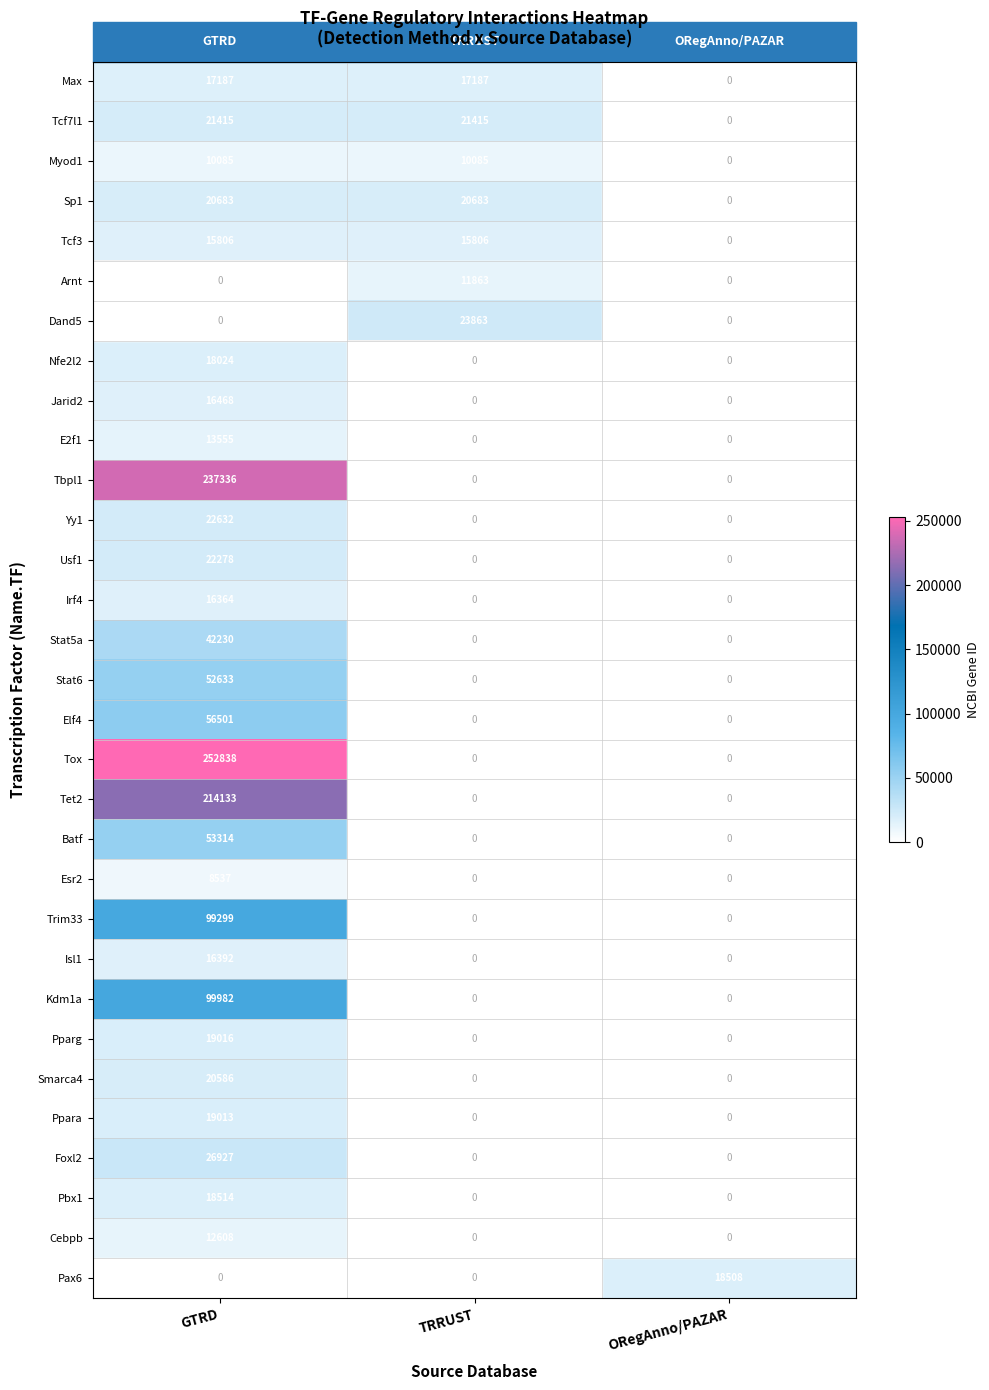

How many Jarid2 values are between 0 and 16468?

3